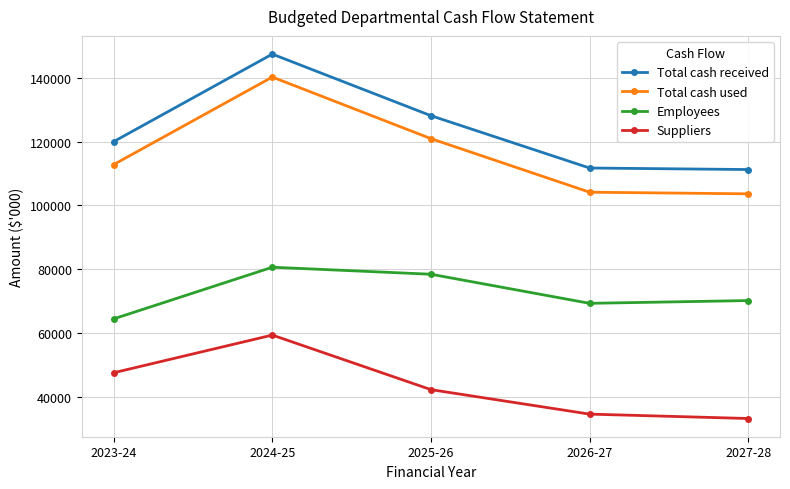

What is the difference between the Total cash used values at 2023-24 and 2026-27?

8674